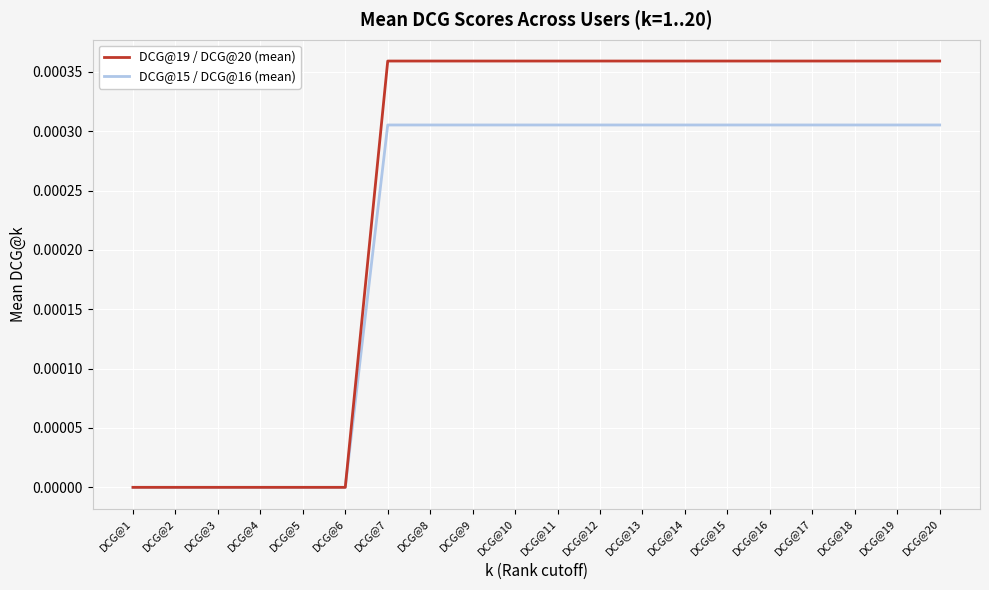

Is it true that DCG@15 / DCG@16 (mean) equals 0.0 at DCG@3?

True